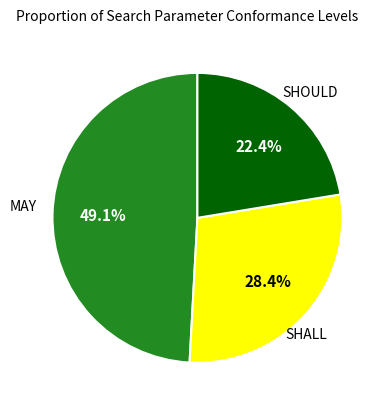

Is there a majority slice in this chart?

No